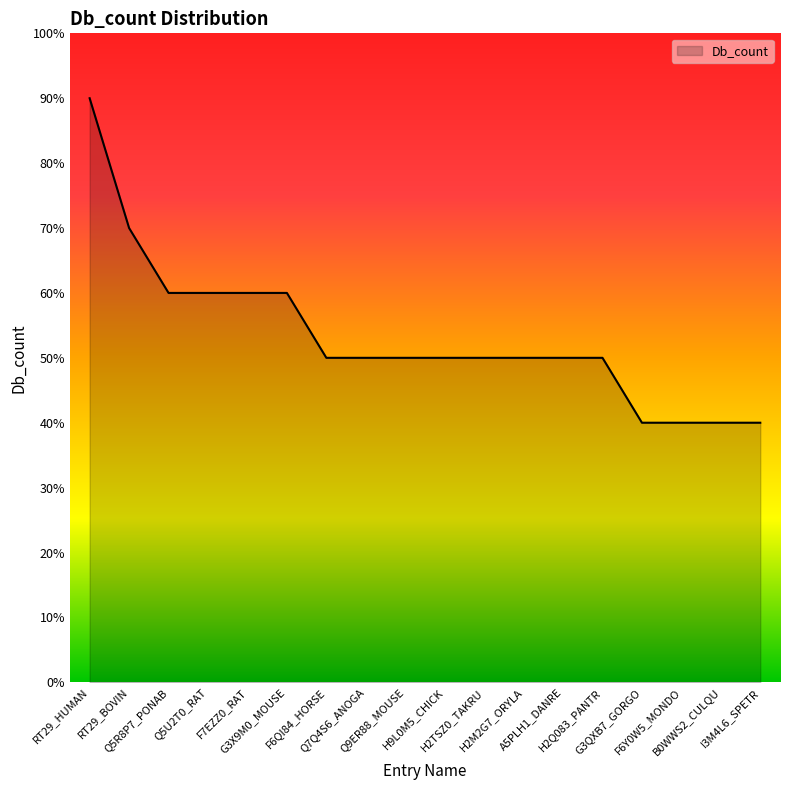

What is the change in value from Q5R8P7_PONAB to G3QXB7_GORGO?

-2